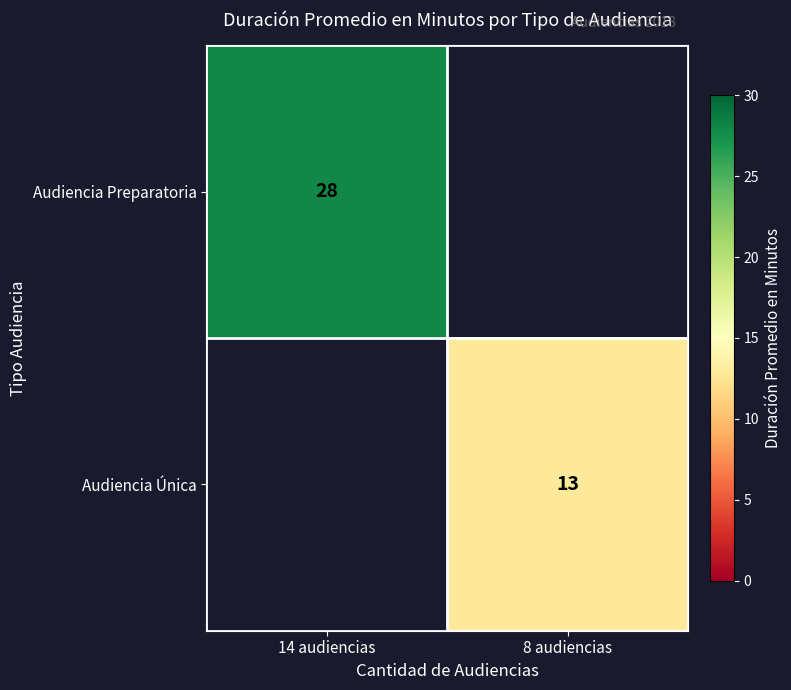

The Audiencia Preparatoria series shows 28 at 14 audiencias. True or false?

True